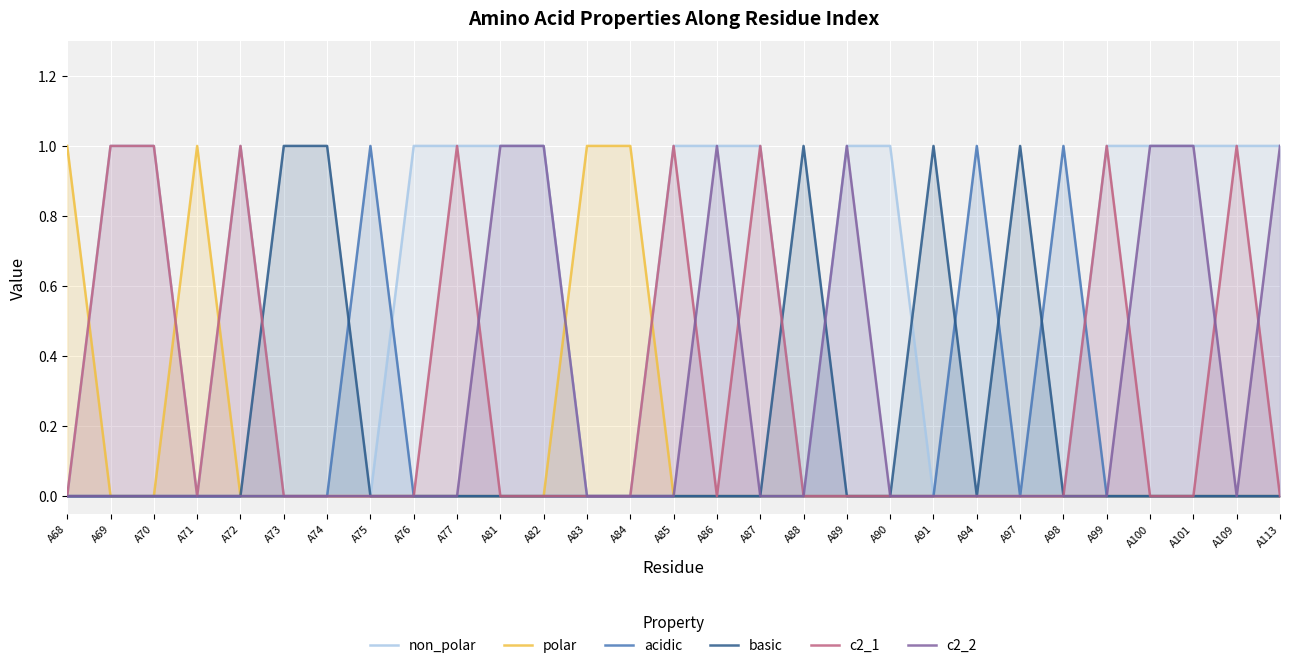

What is the difference between the maximum and minimum values in the polar series?

1